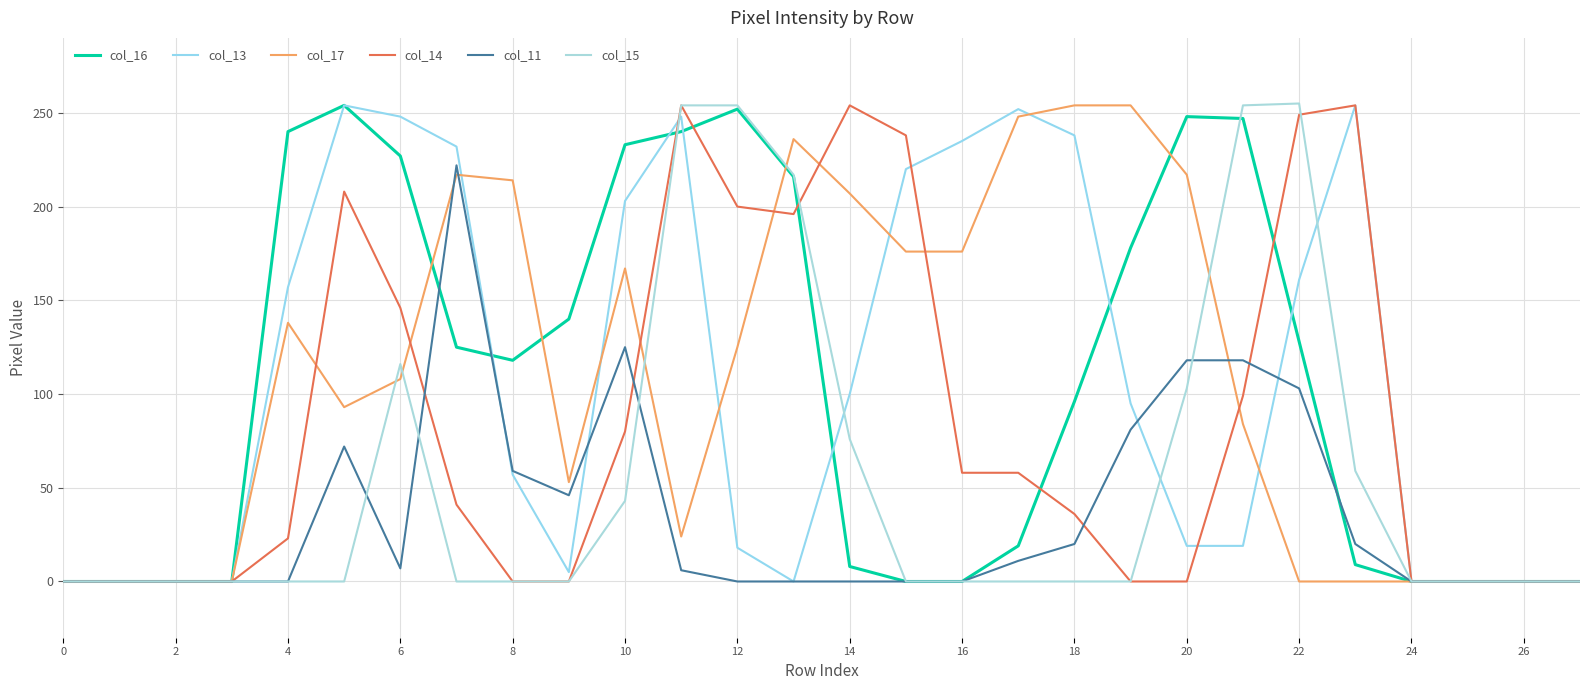

Which series has the widest spread of values?

col_15